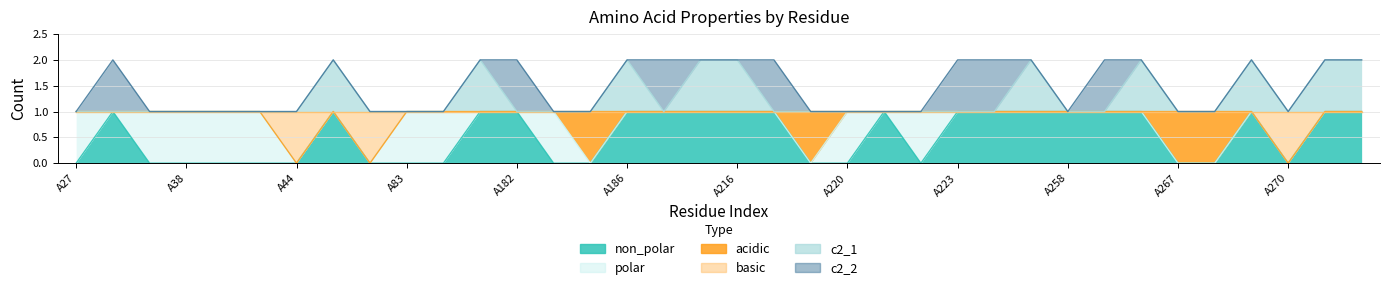

What is the value of the basic point at the 17th from the left?

1